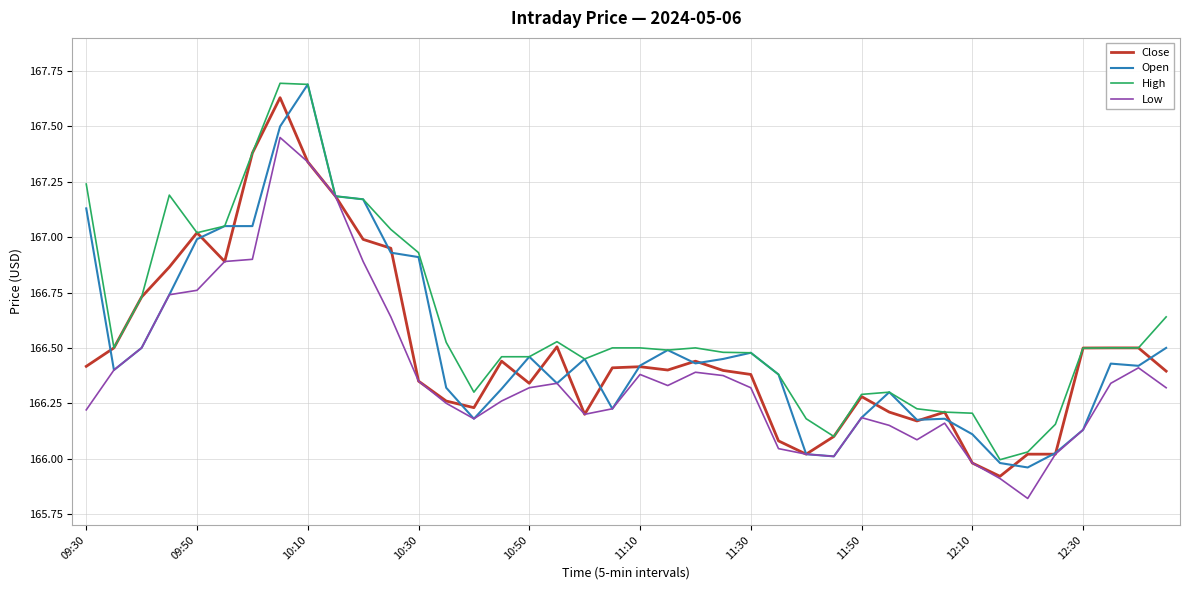

At how many categories does at least one series exceed 167?

10